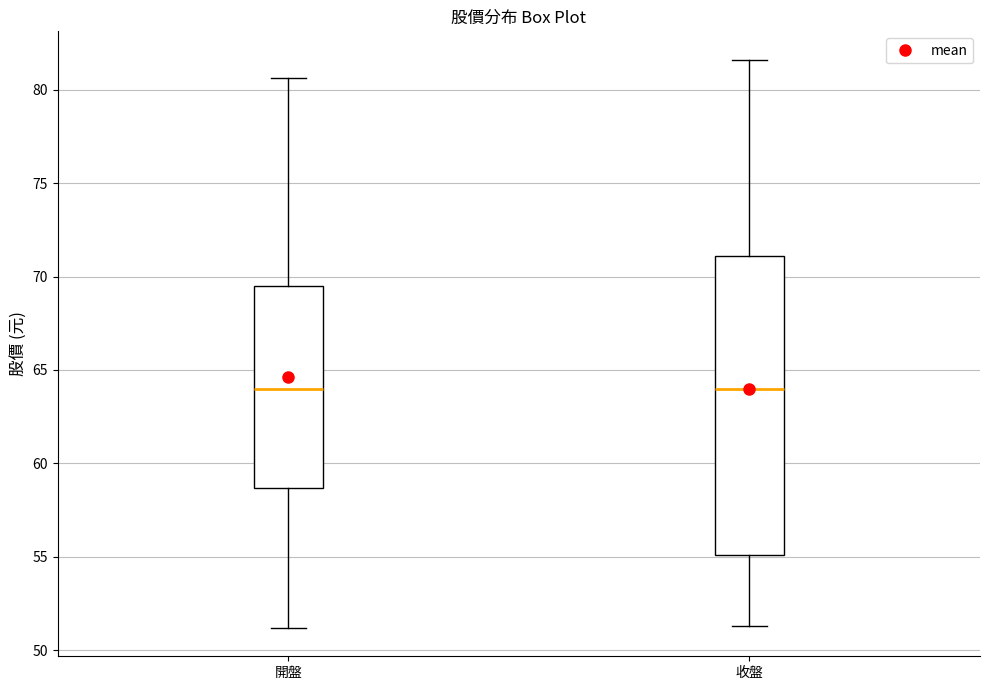

Comparing the boxes themselves (not the whiskers), which one is the tallest?

收盤